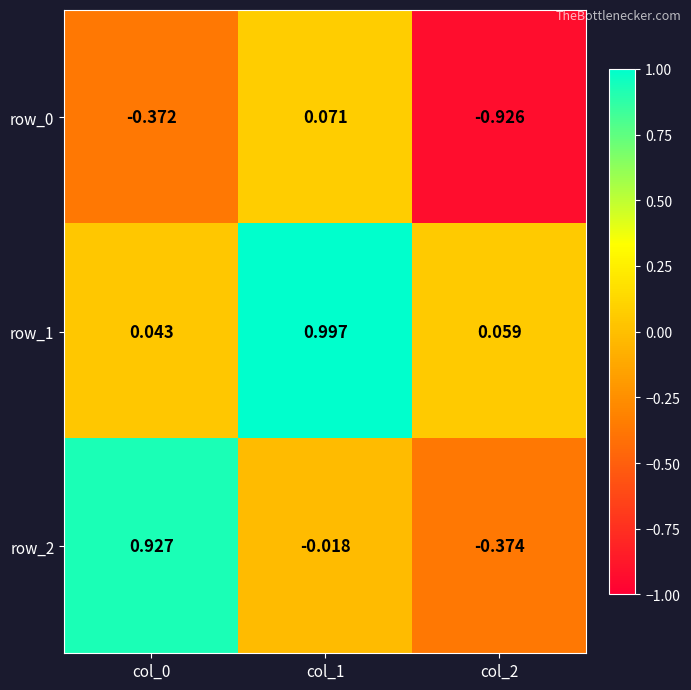

Which series changed the most between col_0 and col_2?

row_2